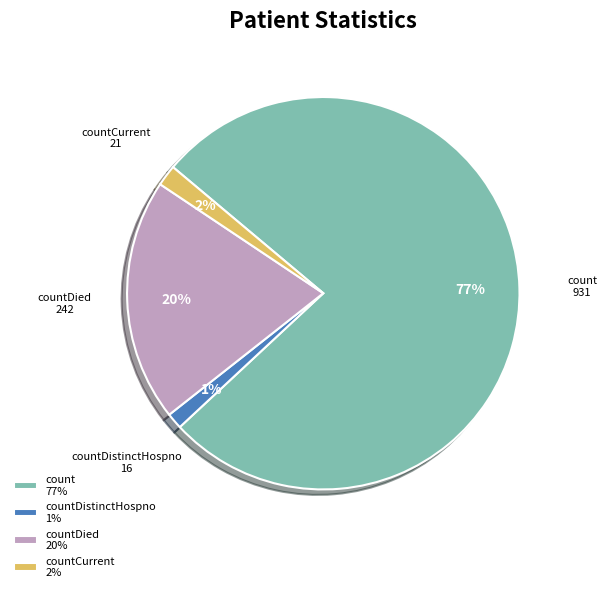

Does countDistinctHospno 1% represent more than half of the total?

No